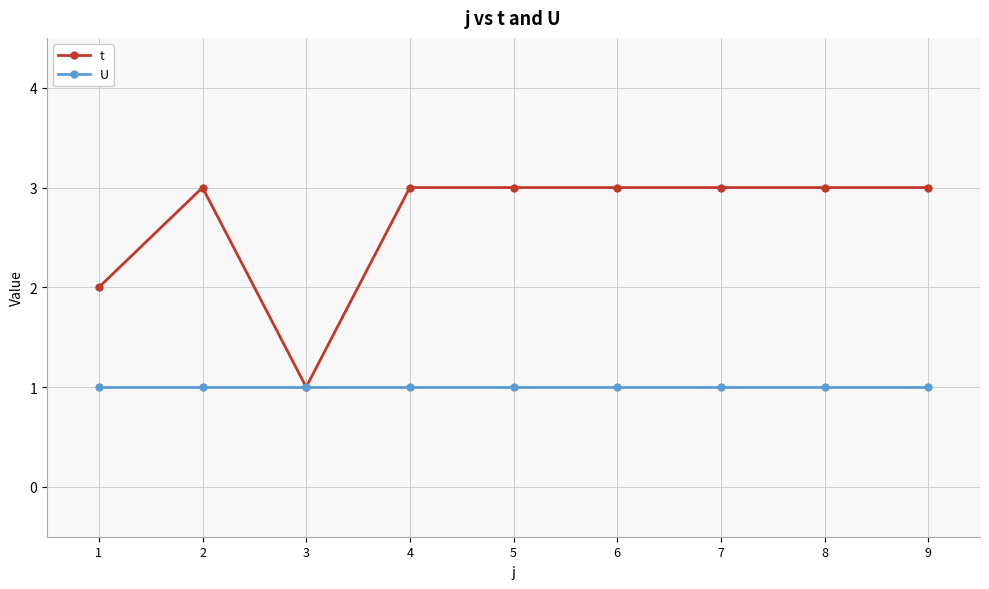

What is the greatest value displayed?

3